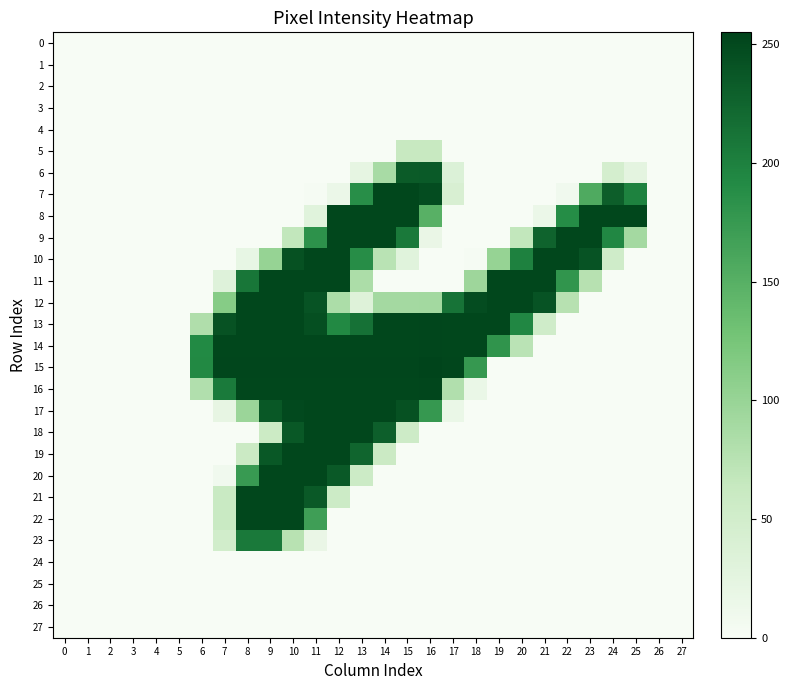

Reading left to right, list all the values displayed in this chart.

0: 0=0	1=0	2=0	3=0	4=0	5=0	6=0	7=0	8=0	9=0	10=0	11=0	12=0	13=0	14=0	15=0	16=0	17=0	18=0	19=0	20=0	21=0	22=0	23=0	24=0	25=0	26=0	27=0
1: 0=0	1=0	2=0	3=0	4=0	5=0	6=0	7=0	8=0	9=0	10=0	11=0	12=0	13=0	14=0	15=0	16=0	17=0	18=0	19=0	20=0	21=0	22=0	23=0	24=0	25=0	26=0	27=0
2: 0=0	1=0	2=0	3=0	4=0	5=0	6=0	7=0	8=0	9=0	10=0	11=0	12=0	13=0	14=0	15=0	16=0	17=0	18=0	19=0	20=0	21=0	22=0	23=0	24=0	25=0	26=0	27=0
3: 0=0	1=0	2=0	3=0	4=0	5=0	6=0	7=0	8=0	9=0	10=0	11=0	12=0	13=0	14=0	15=0	16=0	17=0	18=0	19=0	20=0	21=0	22=0	23=0	24=0	25=0	26=0	27=0
4: 0=0	1=0	2=0	3=0	4=0	5=0	6=0	7=0	8=0	9=0	10=0	11=0	12=0	13=0	14=0	15=0	16=0	17=0	18=0	19=0	20=0	21=0	22=0	23=0	24=0	25=0	26=0	27=0
5: 0=0	1=0	2=0	3=0	4=0	5=0	6=0	7=0	8=0	9=0	10=0	11=0	12=0	13=0	14=0	15=62	16=62	17=0	18=0	19=0	20=0	21=0	22=0	23=0	24=0	25=0	26=0	27=0
6: 0=0	1=0	2=0	3=0	4=0	5=0	6=0	7=0	8=0	9=0	10=0	11=0	12=0	13=22	14=87	15=234	16=235	17=36	18=0	19=0	20=0	21=0	22=0	23=0	24=46	25=25	26=0	27=0
7: 0=0	1=0	2=0	3=0	4=0	5=0	6=0	7=0	8=0	9=0	10=0	11=2	12=15	13=187	14=252	15=252	16=247	17=41	18=0	19=0	20=0	21=0	22=8	23=156	24=231	25=199	26=0	27=0
8: 0=0	1=0	2=0	3=0	4=0	5=0	6=0	7=0	8=0	9=0	10=0	11=30	12=252	13=252	14=252	15=252	16=149	17=0	18=0	19=0	20=0	21=15	22=189	23=252	24=252	25=252	26=0	27=0
9: 0=0	1=0	2=0	3=0	4=0	5=0	6=0	7=0	8=0	9=0	10=67	11=183	12=252	13=252	14=252	15=207	16=17	17=0	18=0	19=0	20=67	21=227	22=252	23=252	24=194	25=90	26=0	27=0
10: 0=0	1=0	2=0	3=0	4=0	5=0	6=0	7=0	8=20	9=101	10=243	11=252	12=252	13=188	14=74	15=30	16=0	17=0	18=2	19=101	20=200	21=252	22=252	23=241	24=52	25=0	26=0	27=0
11: 0=0	1=0	2=0	3=0	4=0	5=0	6=0	7=32	8=210	9=252	10=252	11=252	12=252	13=84	14=0	15=0	16=0	17=0	18=95	19=252	20=252	21=252	22=180	23=76	24=0	25=0	26=0	27=0
12: 0=0	1=0	2=0	3=0	4=0	5=0	6=0	7=113	8=252	9=252	10=252	11=241	12=84	13=33	14=90	15=90	16=91	17=212	18=247	19=252	20=252	21=241	22=76	23=0	24=0	25=0	26=0	27=0
13: 0=0	1=0	2=0	3=0	4=0	5=0	6=81	7=242	8=252	9=252	10=252	11=245	12=193	13=214	14=252	15=252	16=253	17=252	18=252	19=252	20=194	21=52	22=0	23=0	24=0	25=0	26=0	27=0
14: 0=0	1=0	2=0	3=0	4=0	5=0	6=192	7=252	8=252	9=252	10=252	11=252	12=252	13=252	14=252	15=252	16=253	17=252	18=252	19=181	20=73	21=0	22=0	23=0	24=0	25=0	26=0	27=0
15: 0=0	1=0	2=0	3=0	4=0	5=0	6=193	7=253	8=253	9=253	10=253	11=253	12=253	13=253	14=253	15=253	16=255	17=253	18=176	19=0	20=0	21=0	22=0	23=0	24=0	25=0	26=0	27=0
16: 0=0	1=0	2=0	3=0	4=0	5=0	6=80	7=206	8=252	9=252	10=252	11=252	12=252	13=252	14=252	15=252	16=253	17=80	18=16	19=0	20=0	21=0	22=0	23=0	24=0	25=0	26=0	27=0
17: 0=0	1=0	2=0	3=0	4=0	5=0	6=0	7=21	8=97	9=237	10=250	11=252	12=252	13=252	14=252	15=243	16=176	17=16	18=0	19=0	20=0	21=0	22=0	23=0	24=0	25=0	26=0	27=0
18: 0=0	1=0	2=0	3=0	4=0	5=0	6=0	7=0	8=0	9=57	10=237	11=252	12=252	13=252	14=230	15=55	16=0	17=0	18=0	19=0	20=0	21=0	22=0	23=0	24=0	25=0	26=0	27=0
19: 0=0	1=0	2=0	3=0	4=0	5=0	6=0	7=0	8=58	9=237	10=252	11=252	12=252	13=225	14=58	15=0	16=0	17=0	18=0	19=0	20=0	21=0	22=0	23=0	24=0	25=0	26=0	27=0
20: 0=0	1=0	2=0	3=0	4=0	5=0	6=0	7=8	8=174	9=252	10=252	11=252	12=236	13=56	14=0	15=0	16=0	17=0	18=0	19=0	20=0	21=0	22=0	23=0	24=0	25=0	26=0	27=0
21: 0=0	1=0	2=0	3=0	4=0	5=0	6=0	7=60	8=252	9=252	10=252	11=236	12=56	13=0	14=0	15=0	16=0	17=0	18=0	19=0	20=0	21=0	22=0	23=0	24=0	25=0	26=0	27=0
22: 0=0	1=0	2=0	3=0	4=0	5=0	6=0	7=60	8=252	9=252	10=252	11=169	12=0	13=0	14=0	15=0	16=0	17=0	18=0	19=0	20=0	21=0	22=0	23=0	24=0	25=0	26=0	27=0
23: 0=0	1=0	2=0	3=0	4=0	5=0	6=0	7=50	8=207	9=207	10=75	11=17	12=0	13=0	14=0	15=0	16=0	17=0	18=0	19=0	20=0	21=0	22=0	23=0	24=0	25=0	26=0	27=0
24: 0=0	1=0	2=0	3=0	4=0	5=0	6=0	7=0	8=0	9=0	10=0	11=0	12=0	13=0	14=0	15=0	16=0	17=0	18=0	19=0	20=0	21=0	22=0	23=0	24=0	25=0	26=0	27=0
25: 0=0	1=0	2=0	3=0	4=0	5=0	6=0	7=0	8=0	9=0	10=0	11=0	12=0	13=0	14=0	15=0	16=0	17=0	18=0	19=0	20=0	21=0	22=0	23=0	24=0	25=0	26=0	27=0
26: 0=0	1=0	2=0	3=0	4=0	5=0	6=0	7=0	8=0	9=0	10=0	11=0	12=0	13=0	14=0	15=0	16=0	17=0	18=0	19=0	20=0	21=0	22=0	23=0	24=0	25=0	26=0	27=0
27: 0=0	1=0	2=0	3=0	4=0	5=0	6=0	7=0	8=0	9=0	10=0	11=0	12=0	13=0	14=0	15=0	16=0	17=0	18=0	19=0	20=0	21=0	22=0	23=0	24=0	25=0	26=0	27=0